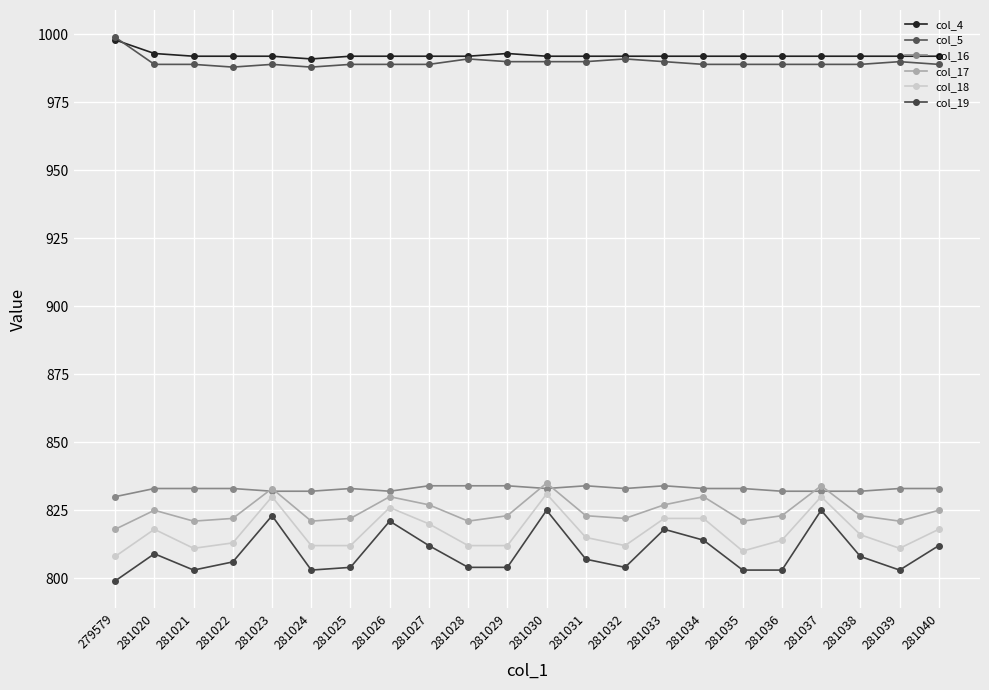

How many distinct data groups are displayed?

6